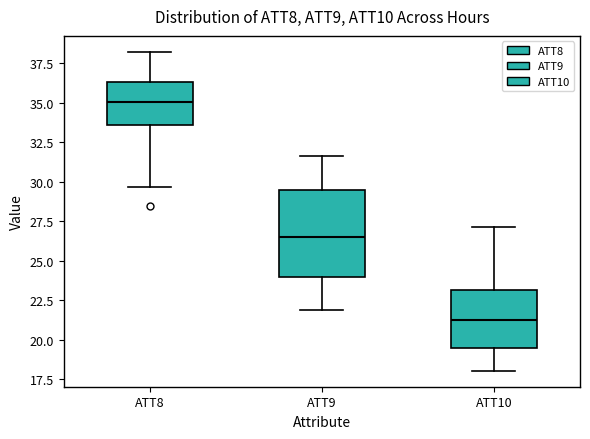

Where is the lower edge of the box for ATT8 on the y-axis? The values are not printed on the chart, so give them approximately, as read against the axis.

33.5